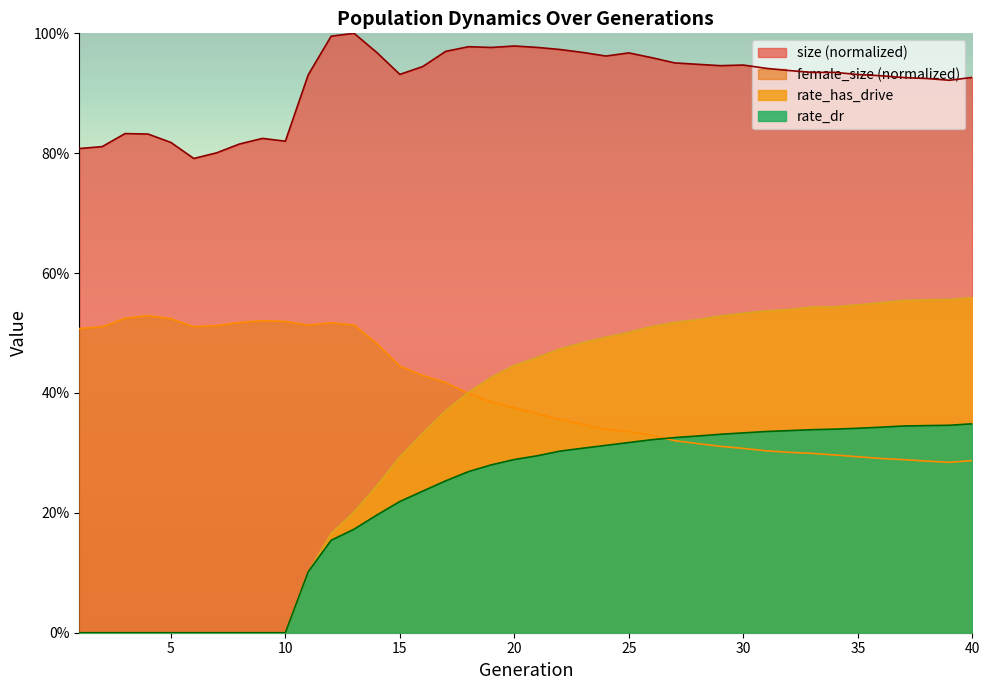

What is the value of the size point at the 10th from the left?

0.8